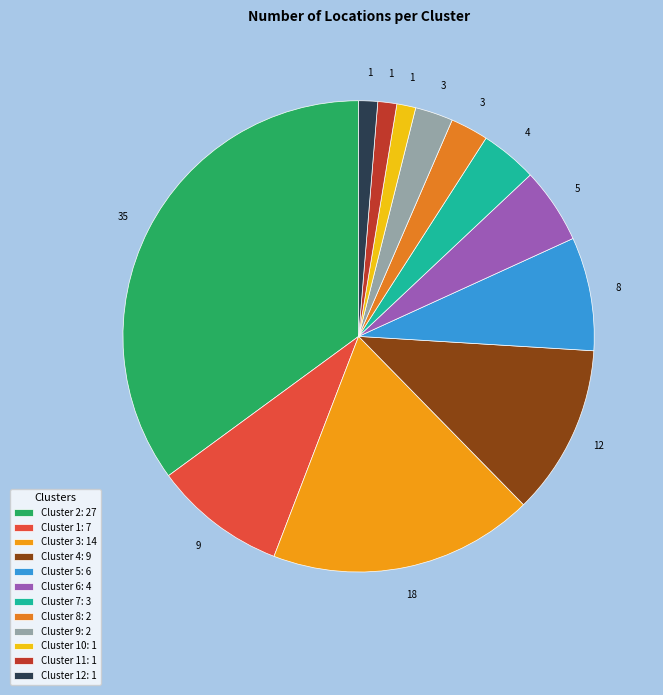

Count the number of slices in the pie.

12